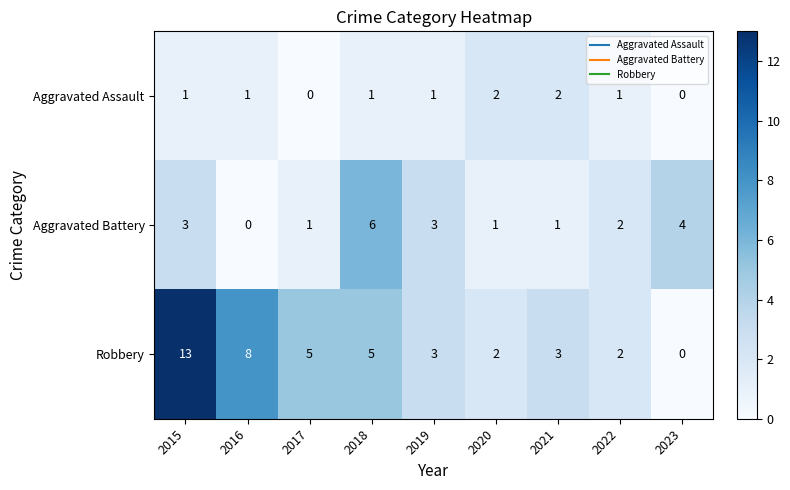

Which series has the largest total across all categories?

Robbery